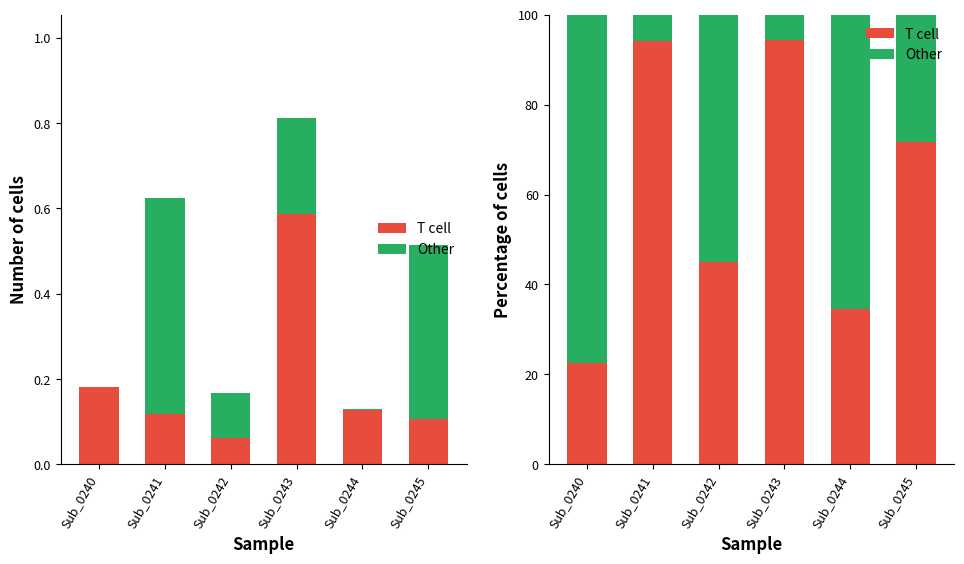

What is the minimum value for T cell?

22.6